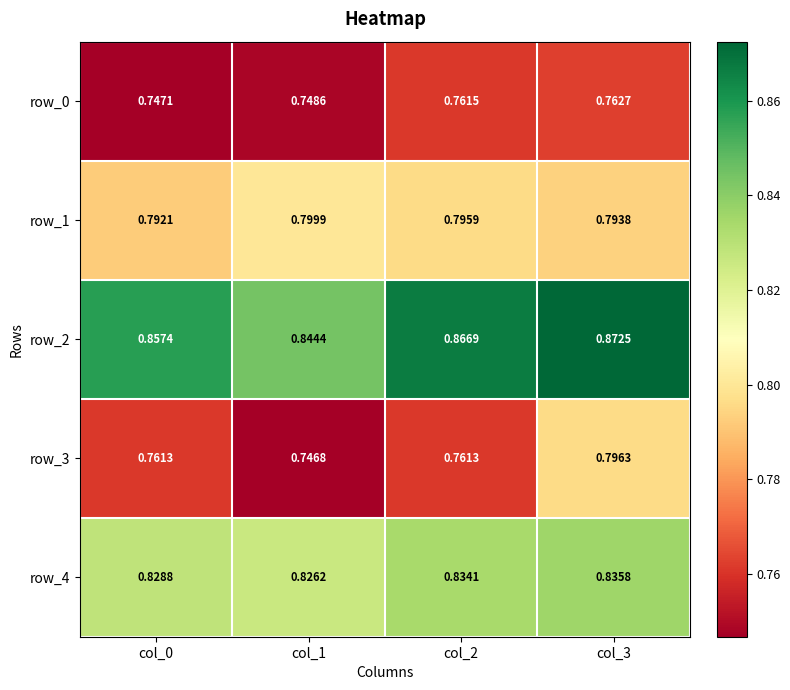

What is the approximate value of row_3 at col_0?

0.8